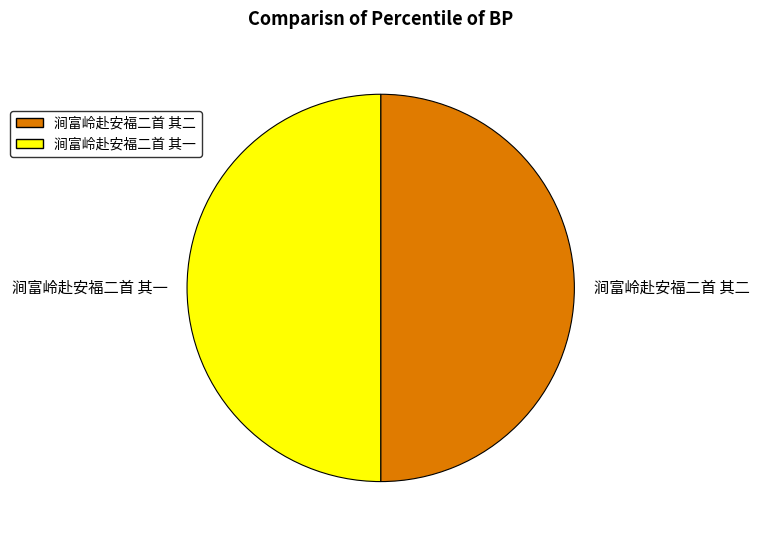

Is it true that 涧富岭赴安福二首 其二 is 50% of the pie?

True